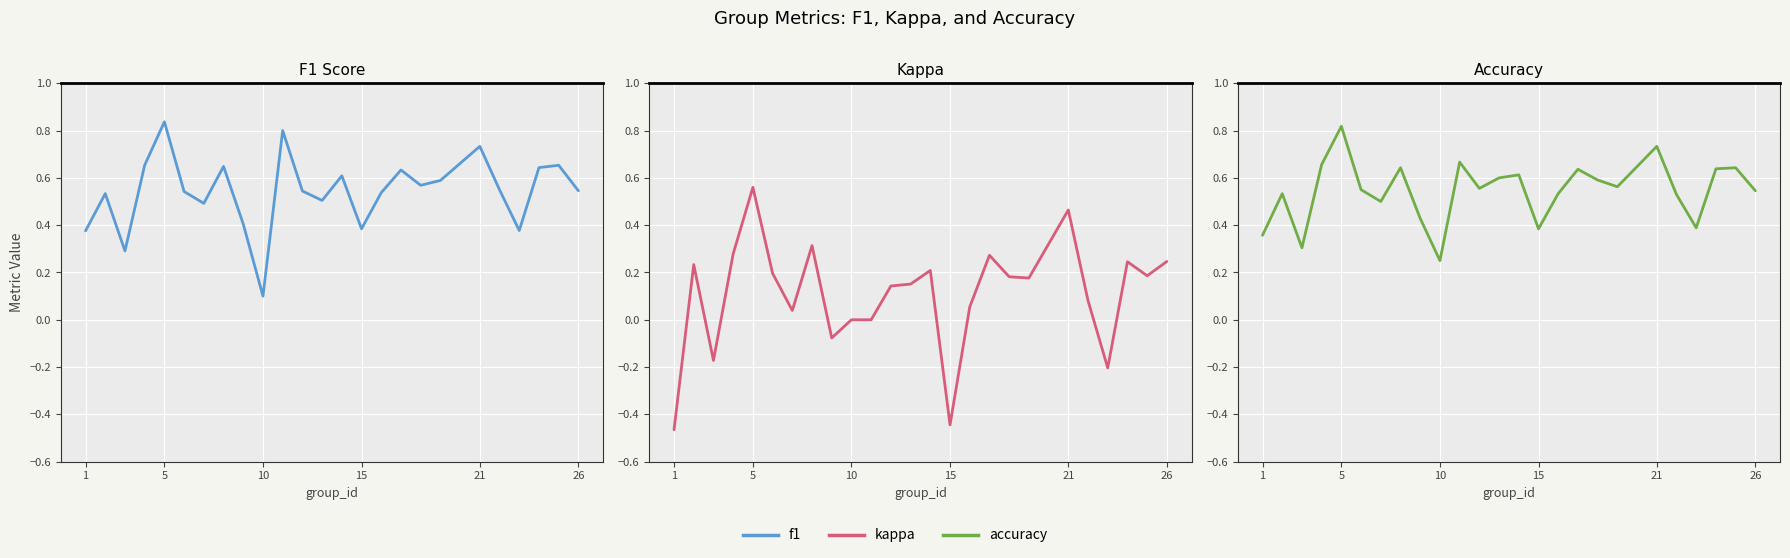

Which series has the largest range (max minus min)?

Kappa